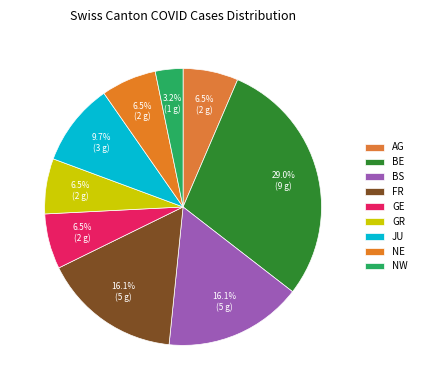

How many slices are in this pie chart?

9